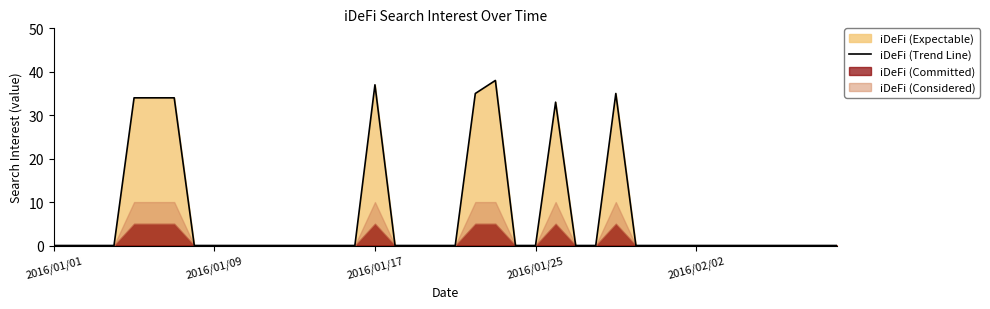

Which has a higher value, 2016/01/09 or 8?

2016/01/09